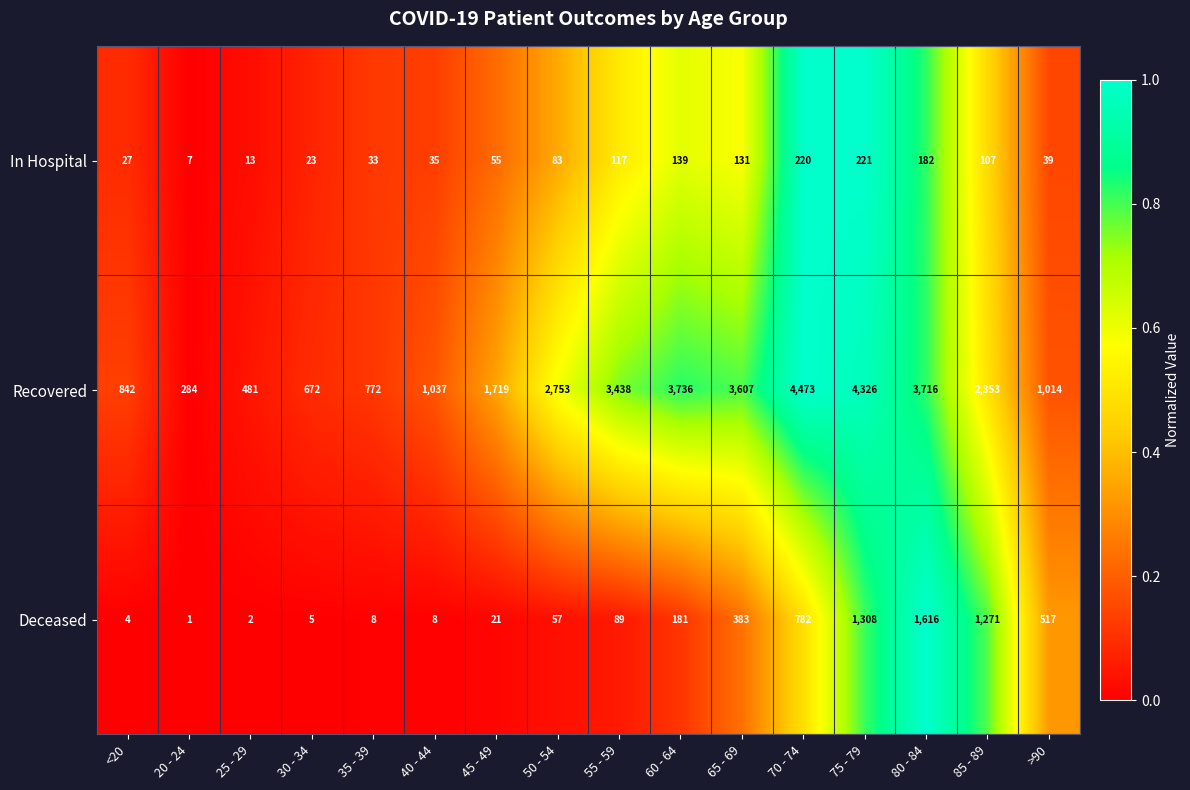

What is the difference between the maximum and minimum values in the Recovered series?

4189